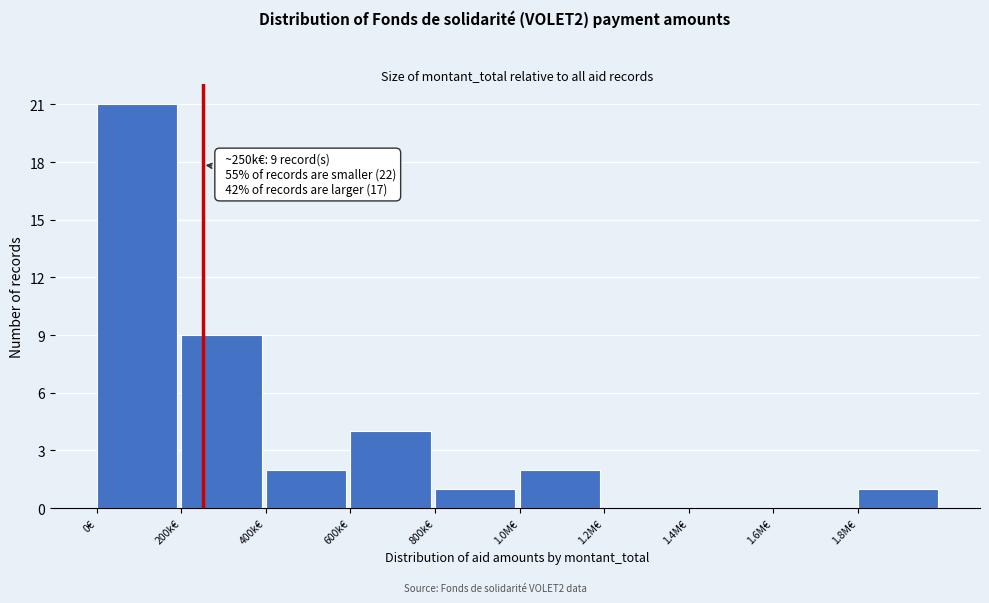

Reading left to right, extract all data points from this chart.

0€=21	200k€=9	400k€=2	600k€=4	800k€=1	1.0M€=2	1.2M€=0	1.4M€=0	1.6M€=0	1.8M€=1